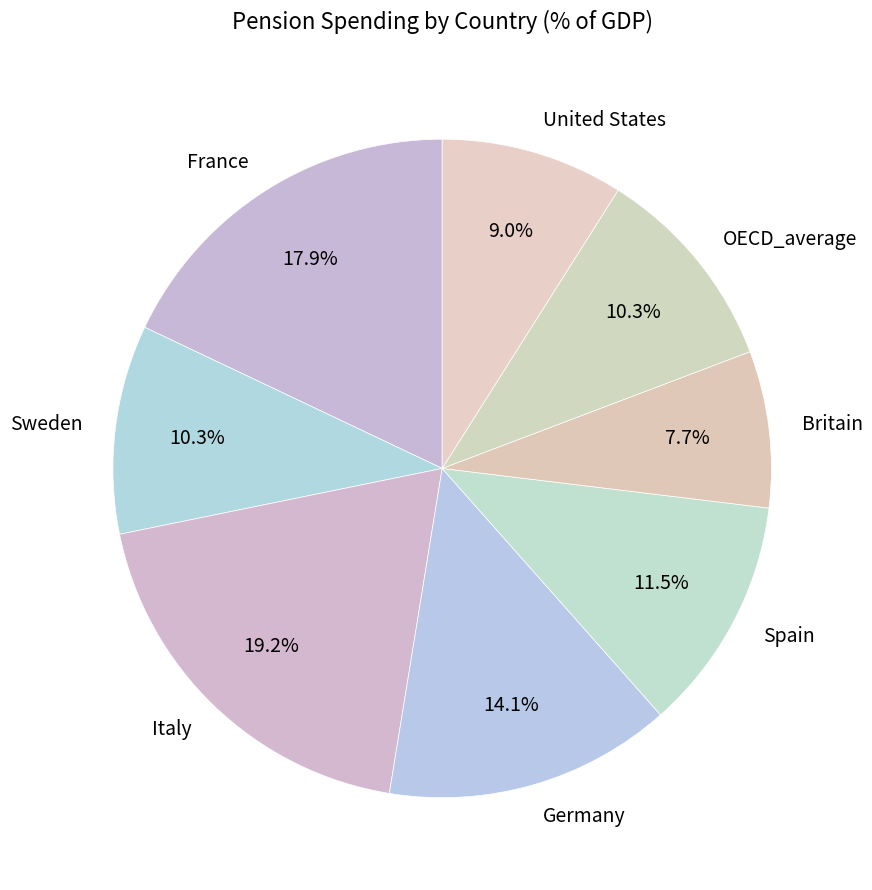

What percentage is the France slice, to the nearest percent?

18%